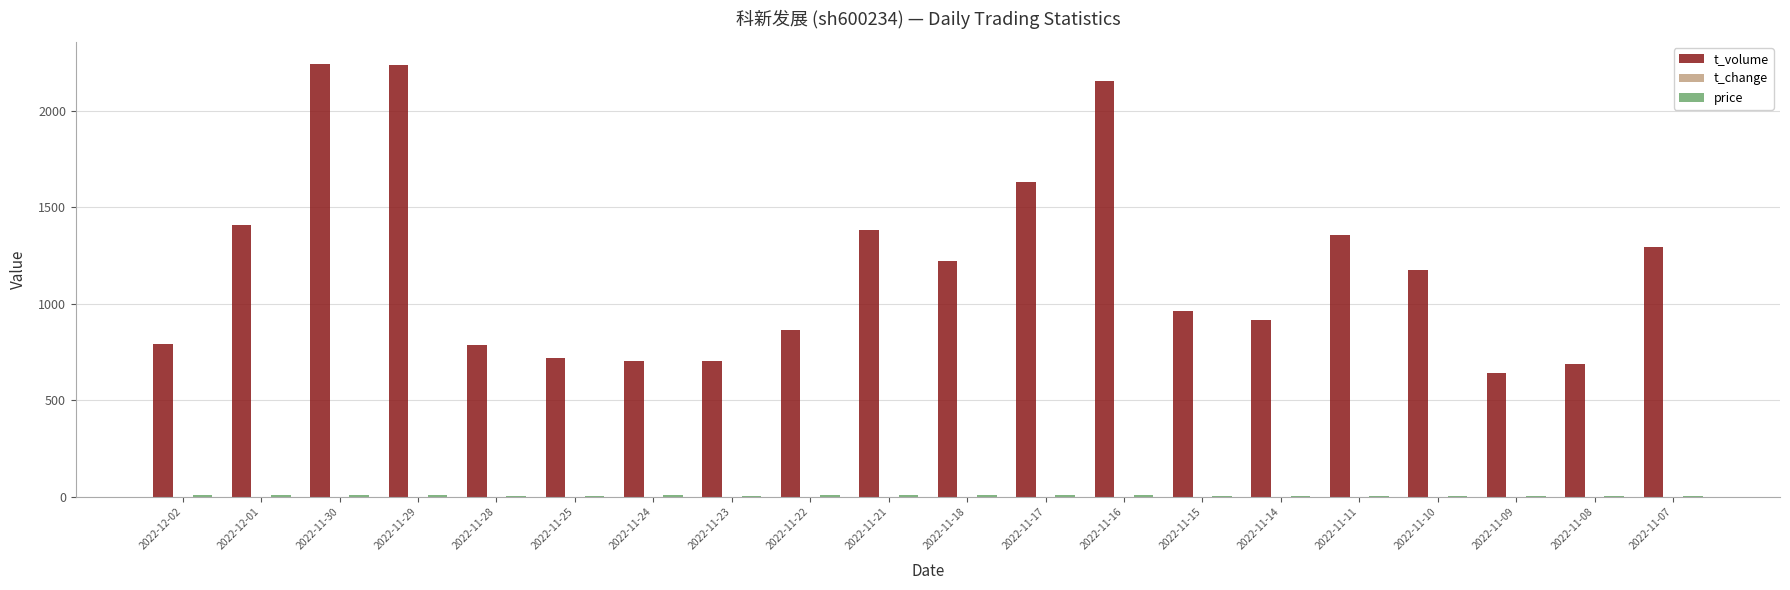

Which series has the largest total across all categories?

t_volume